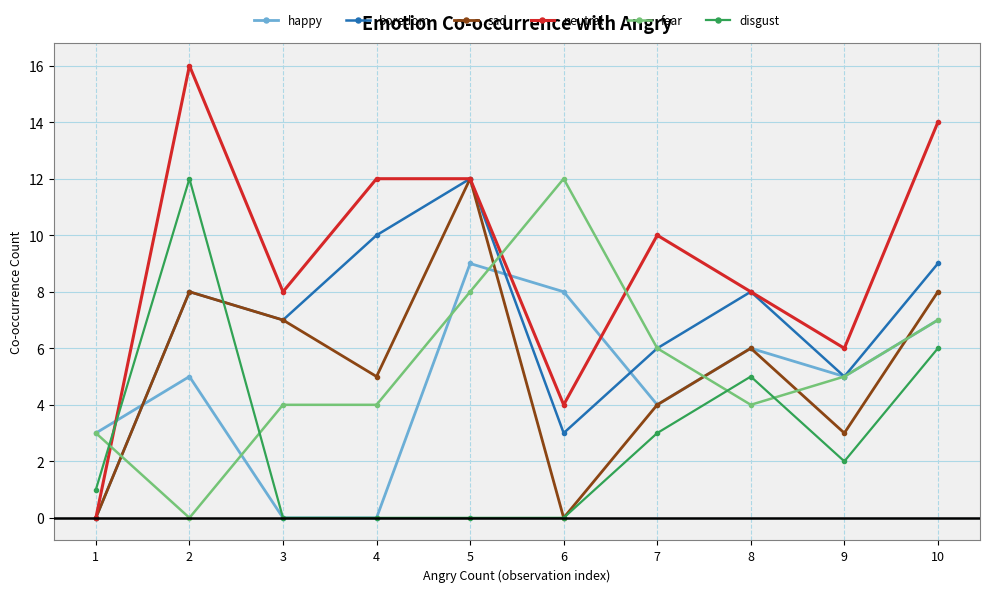

The sad series shows 12 at 10. True or false?

False